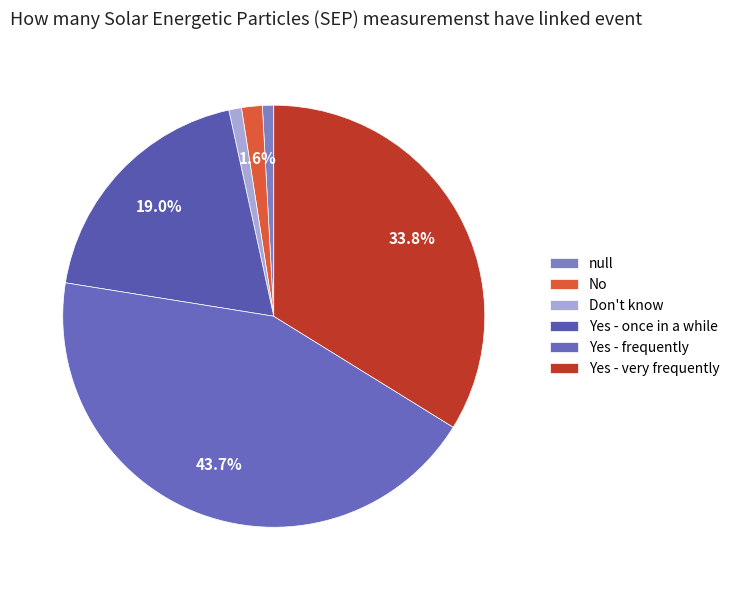

Combined, do No and Don't know account for over 50%?

No